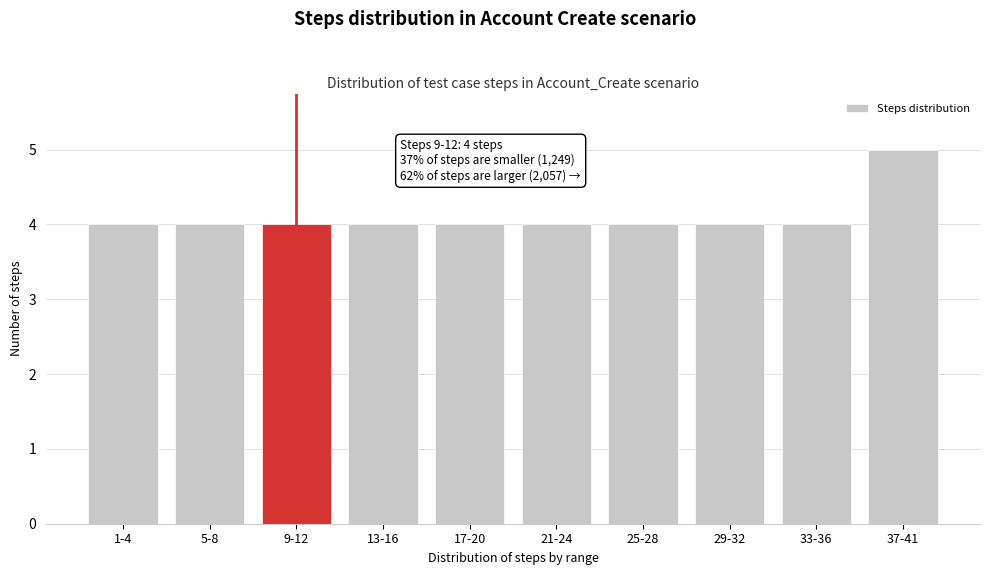

Reading left to right, extract all data points from this chart.

4	4	4	4	4	4	4	4	4	5